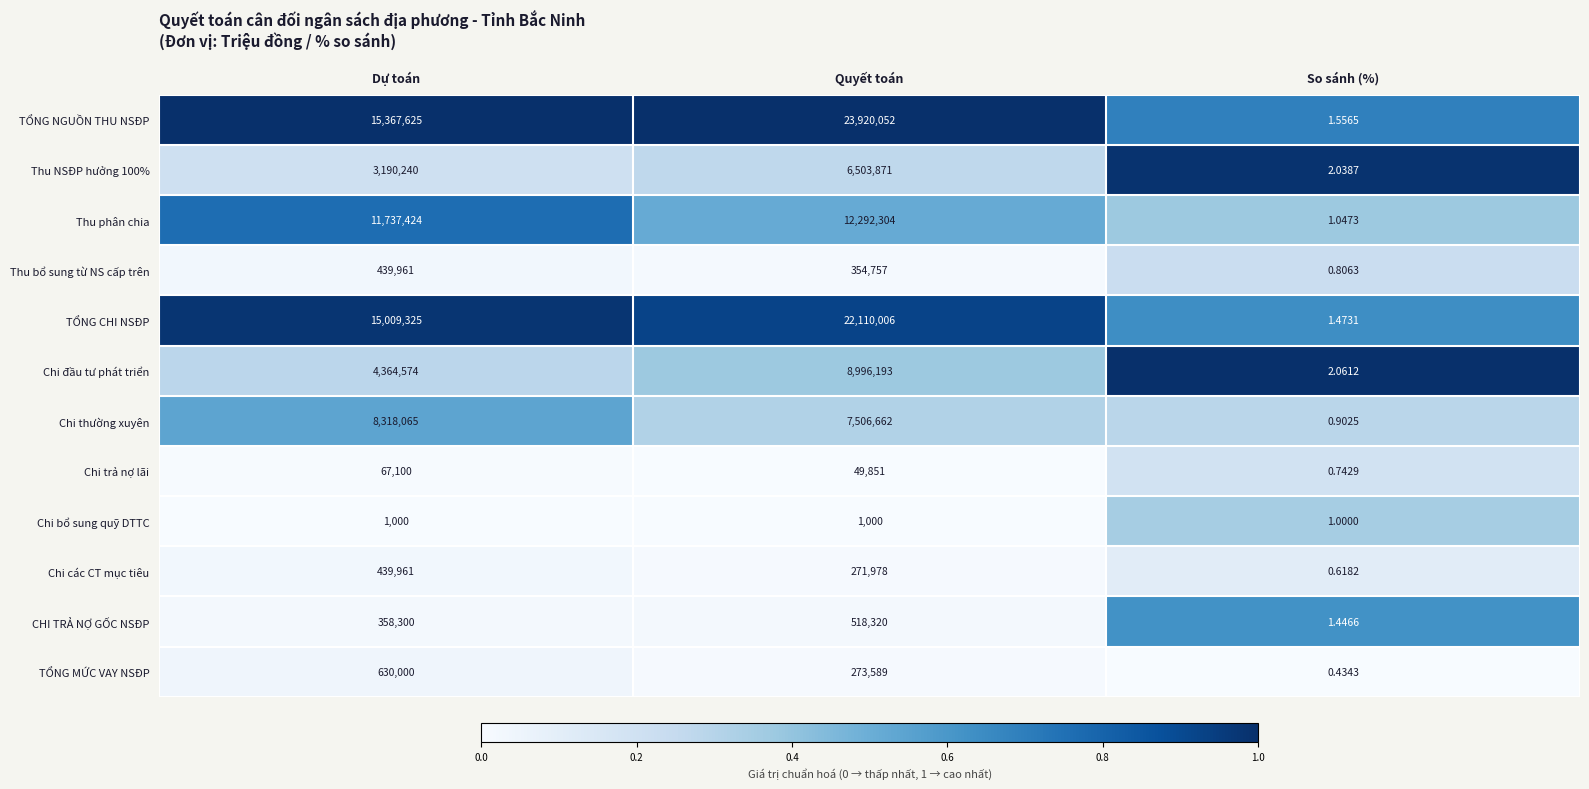

Count the number of data series in this chart.

12